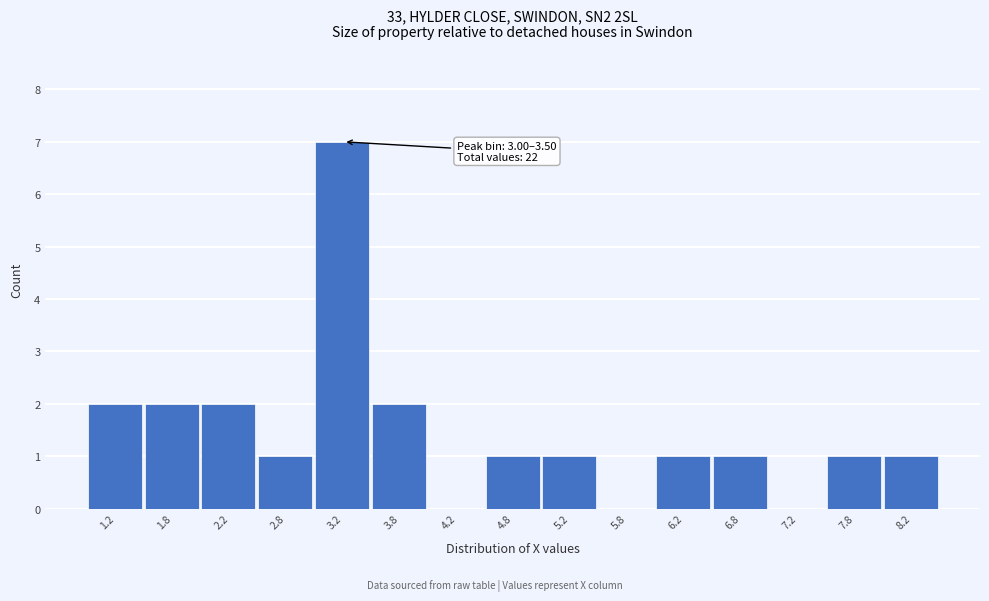

Which range on the x-axis has the tallest bar?

3.0 to 3.5